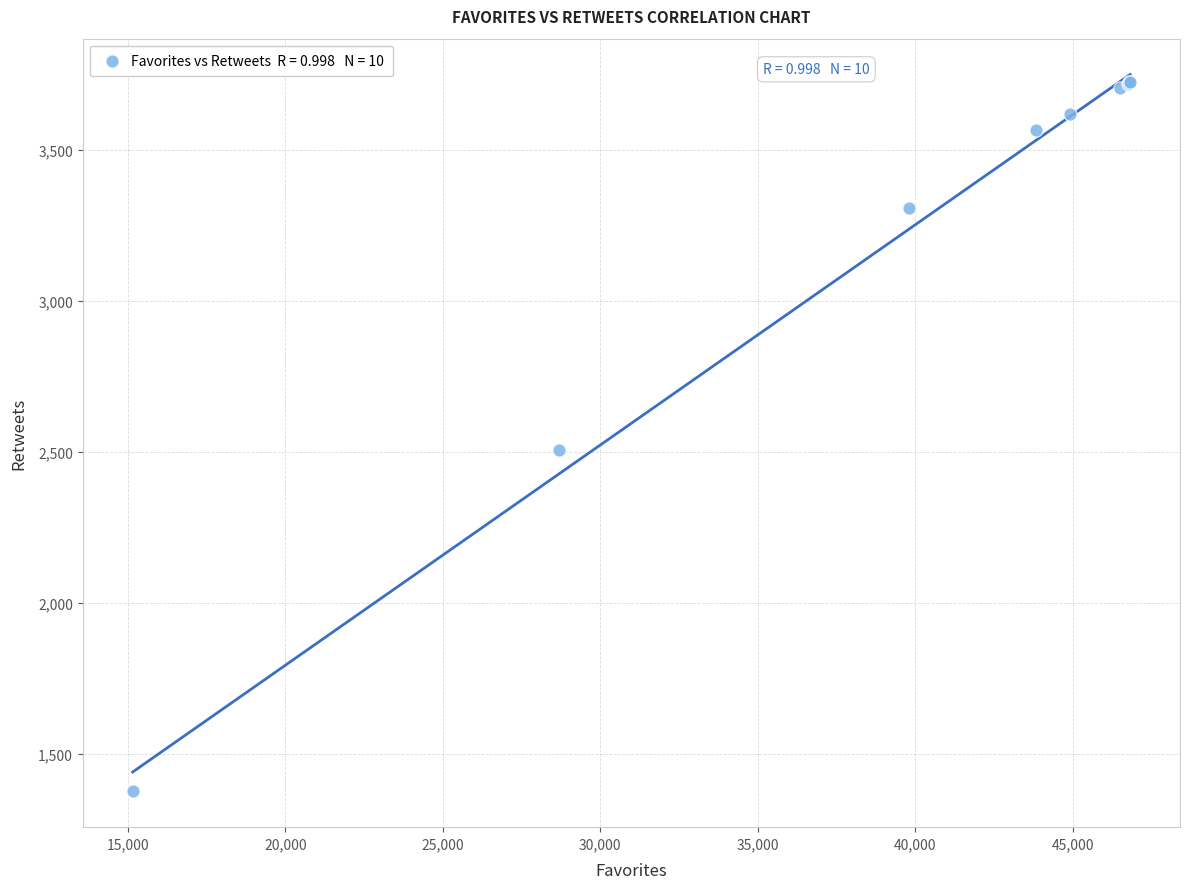

What Y value in the scatter plot is closest to 2550?

2507